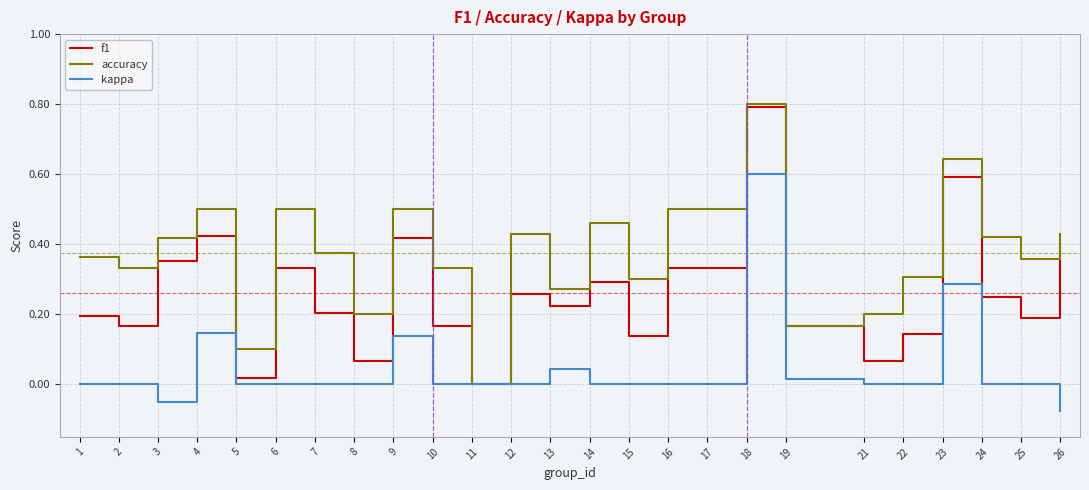

What is the difference between the maximum and second lowest values in the accuracy series?

0.7